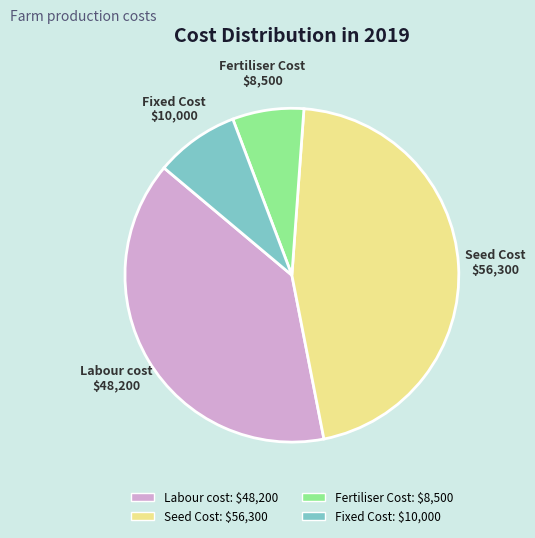

Is there a majority slice in this chart?

No